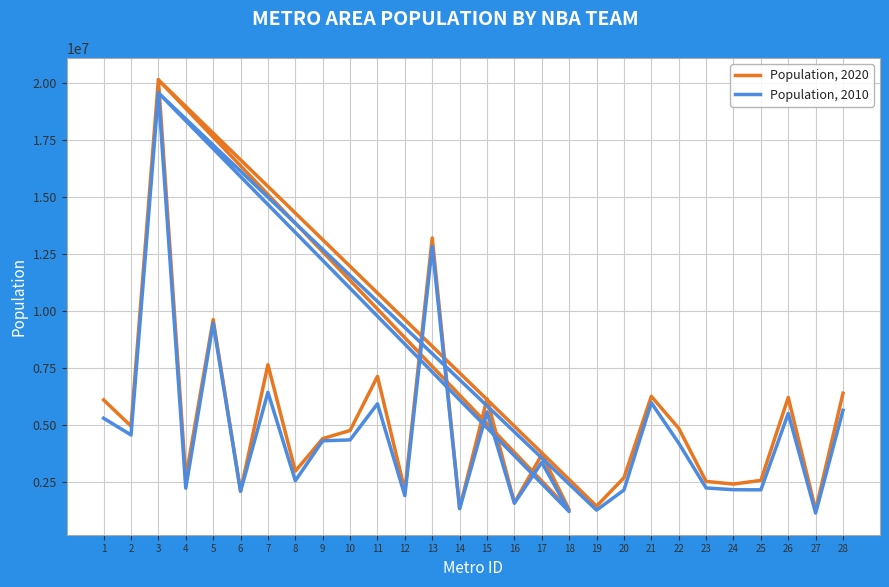

What is the sum of the Population, 2010 values at 23 and 7?

8652223